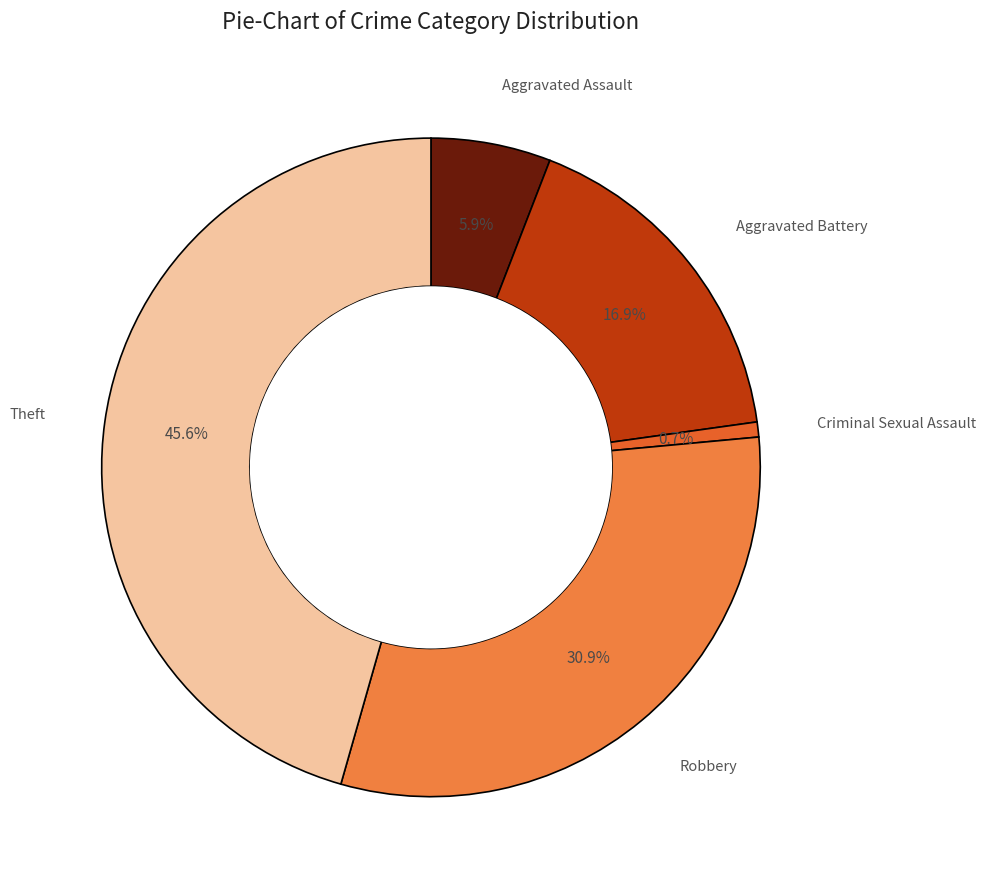

To the nearest percent, what is the difference between the largest and smallest slice percentages?

45%